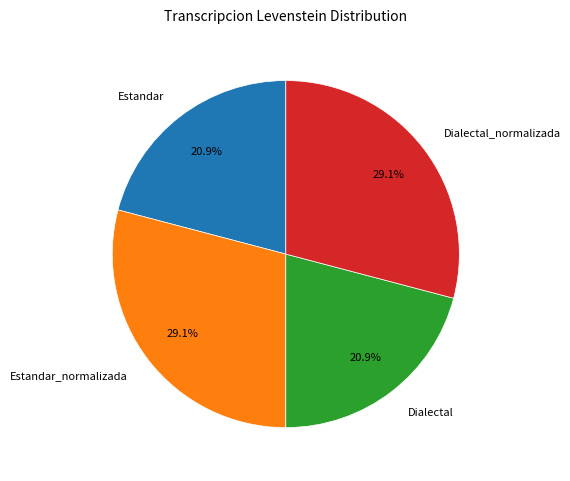

Does any single category account for the majority?

No